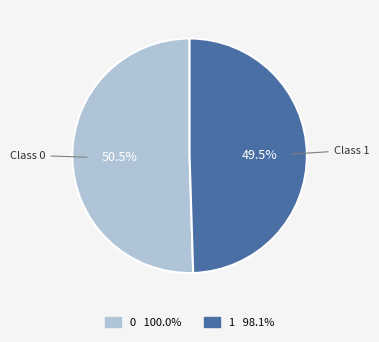

How many segments does this pie chart have?

2